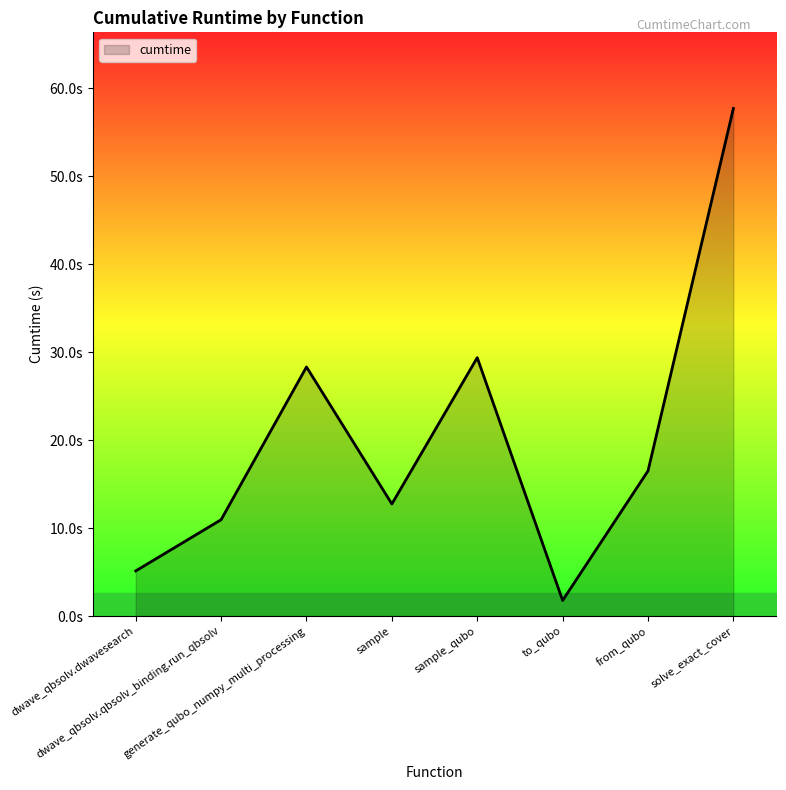

What is the greatest value displayed?

57.7